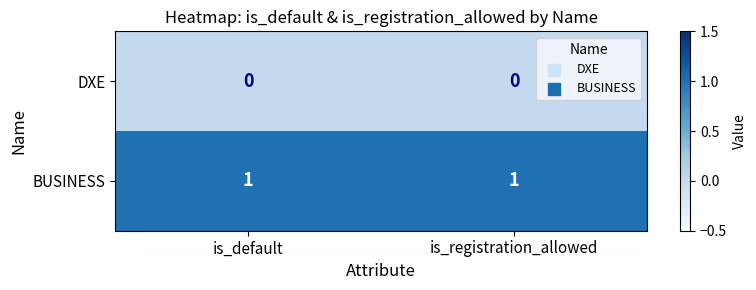

Rank the series by their average value, from lowest to highest.

DXE, BUSINESS